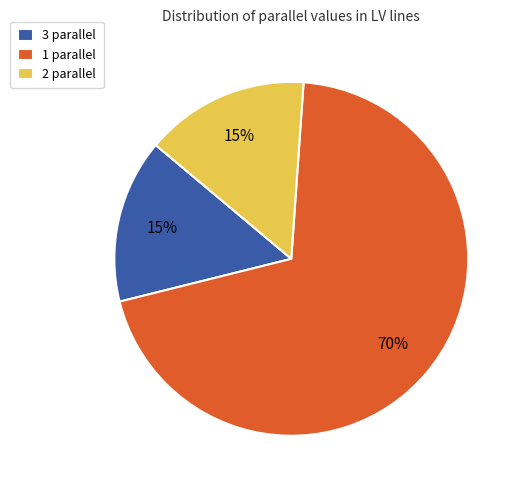

To the nearest percent, what is the difference between the 3 parallel and 1 parallel slice percentages?

55%